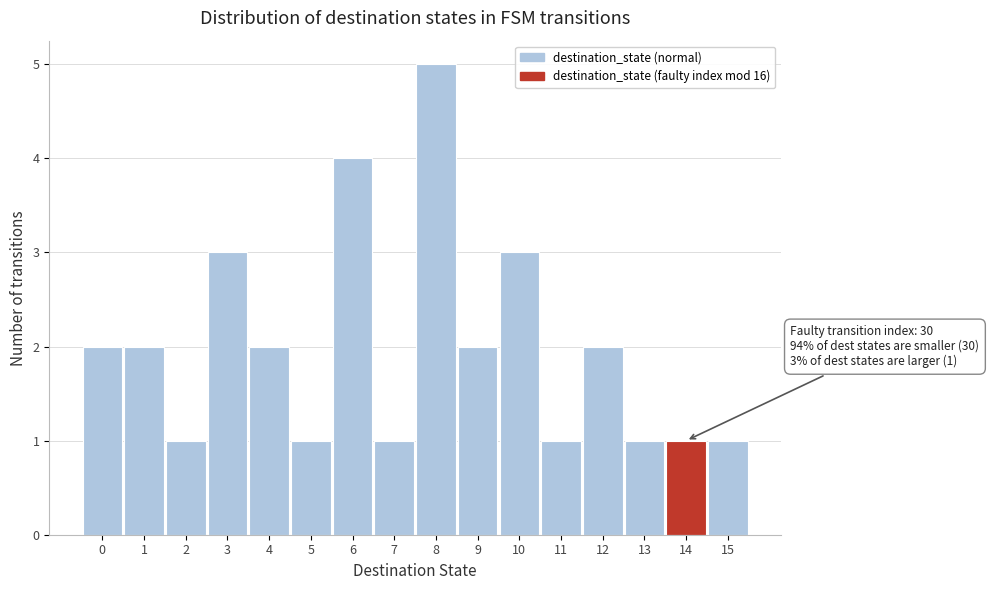

Over which range of the x-axis is the bar tallest?

7.5 to 8.5